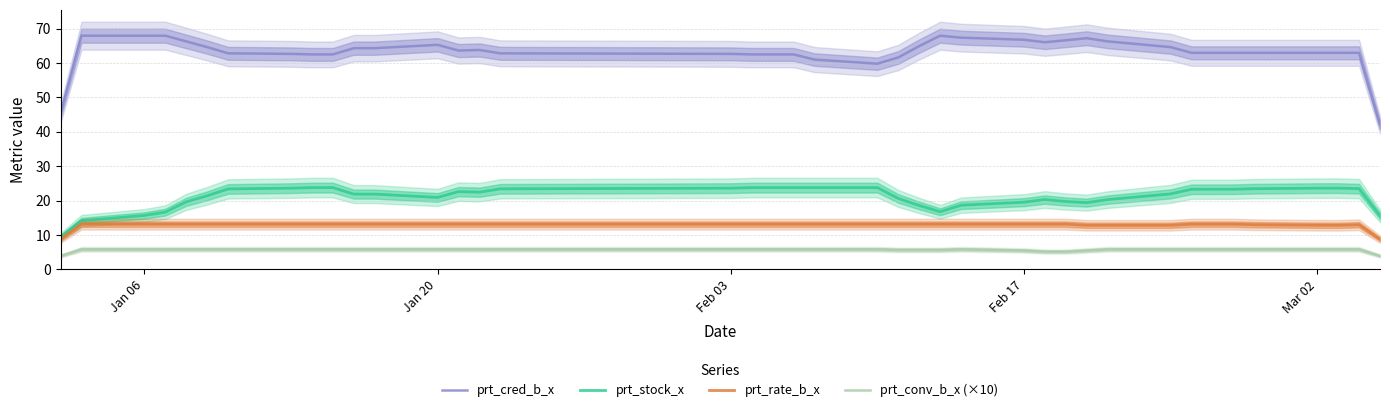

True or false: prt_conv_b_x (×10) and prt_rate_b_x intersect in this chart.

False